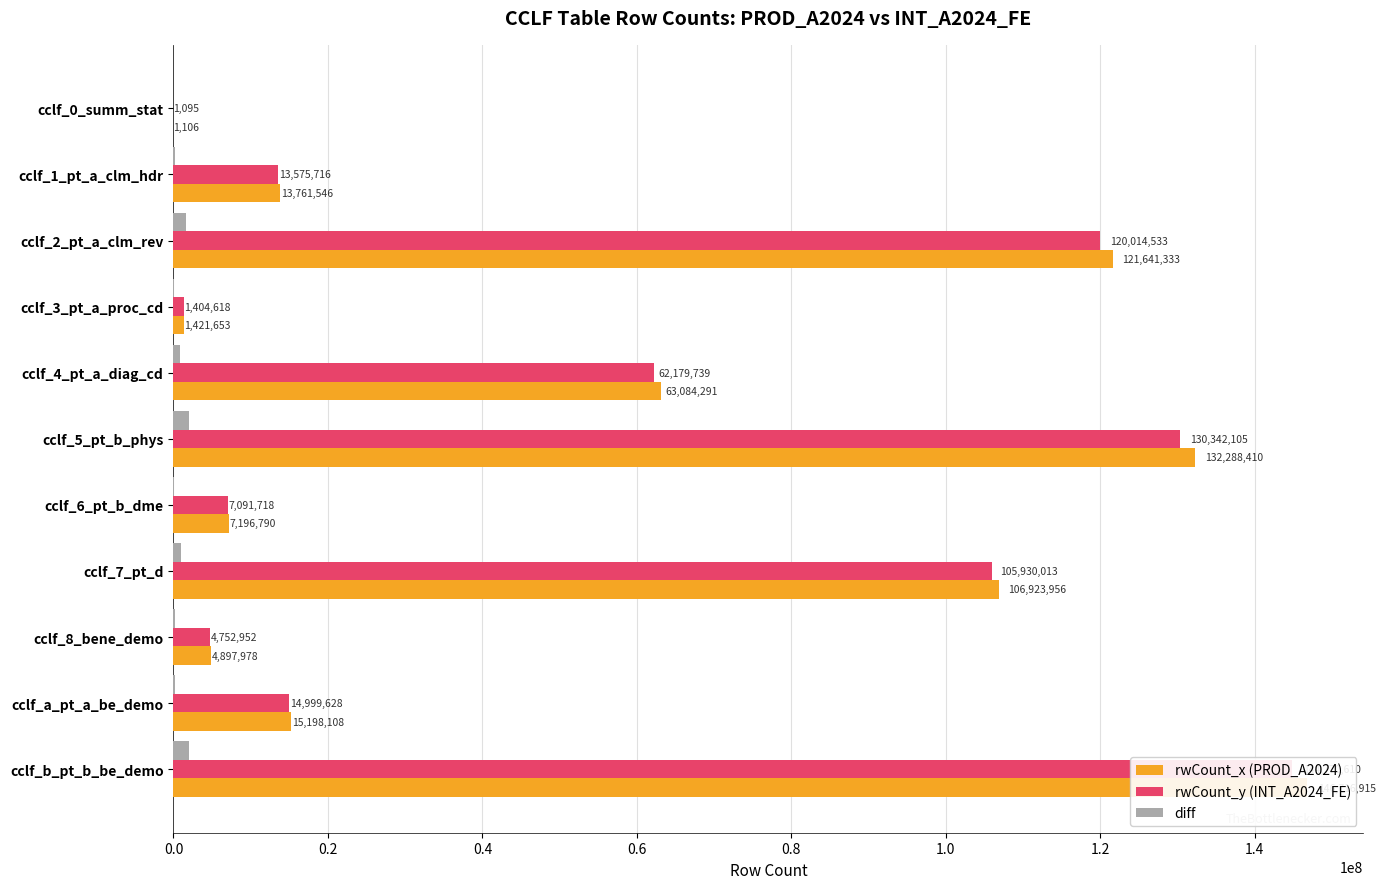

What is the sum of all rwCount_y (INT_A2024_FE) values?

605062727